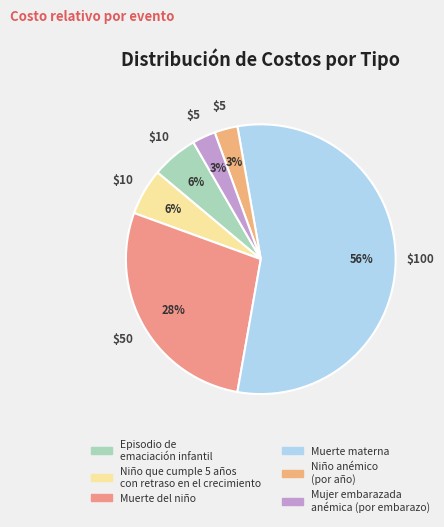

What percentage is the Muerte materna slice, to the nearest percent?

56%